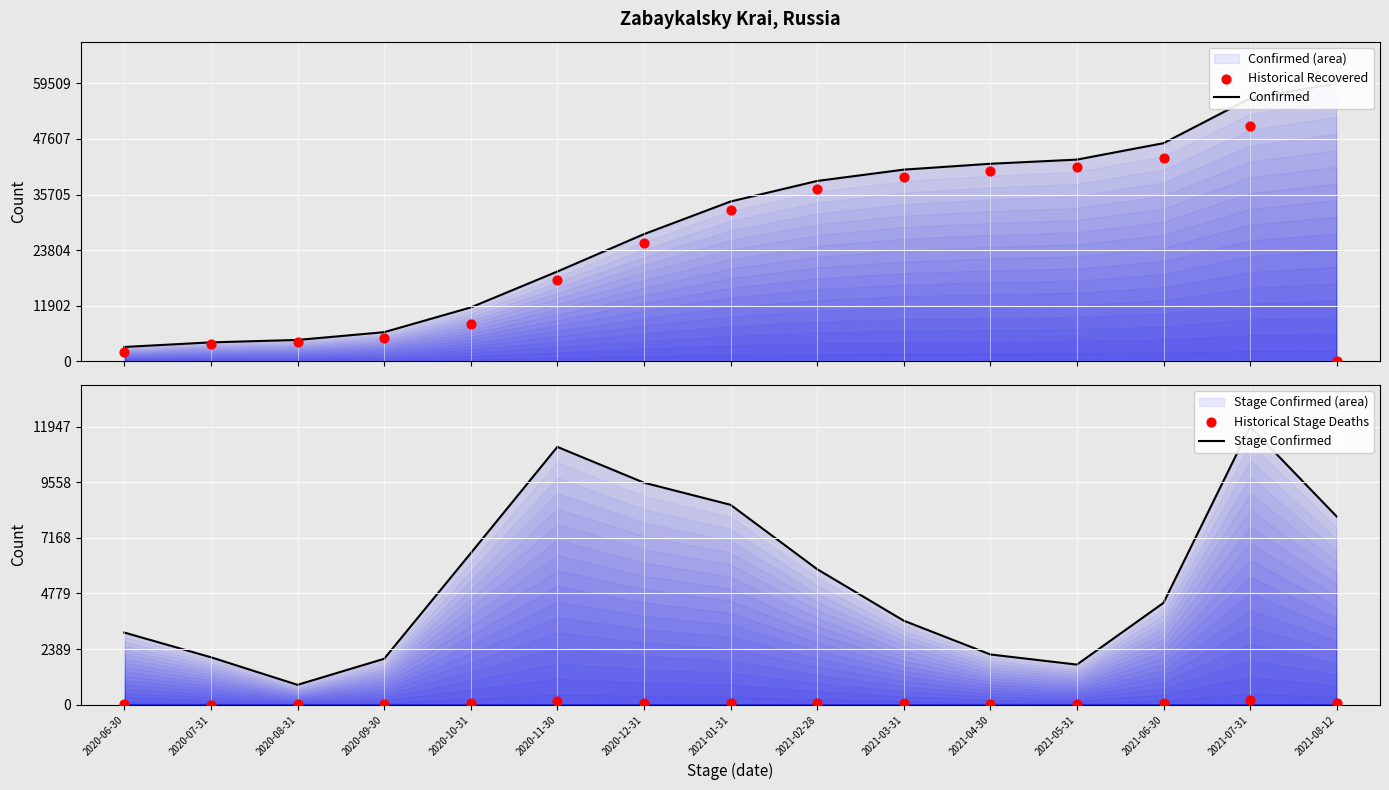

What is the total value across all series at 2020-09-30?

13224